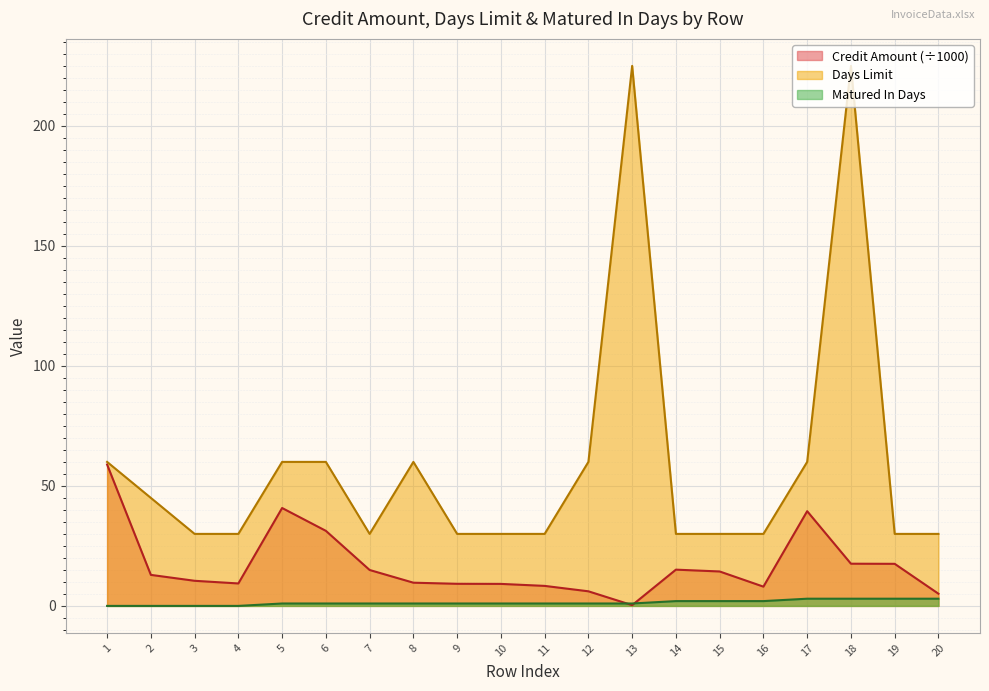

What is the difference between the maximum and minimum values in the Matured In Days series?

3.0